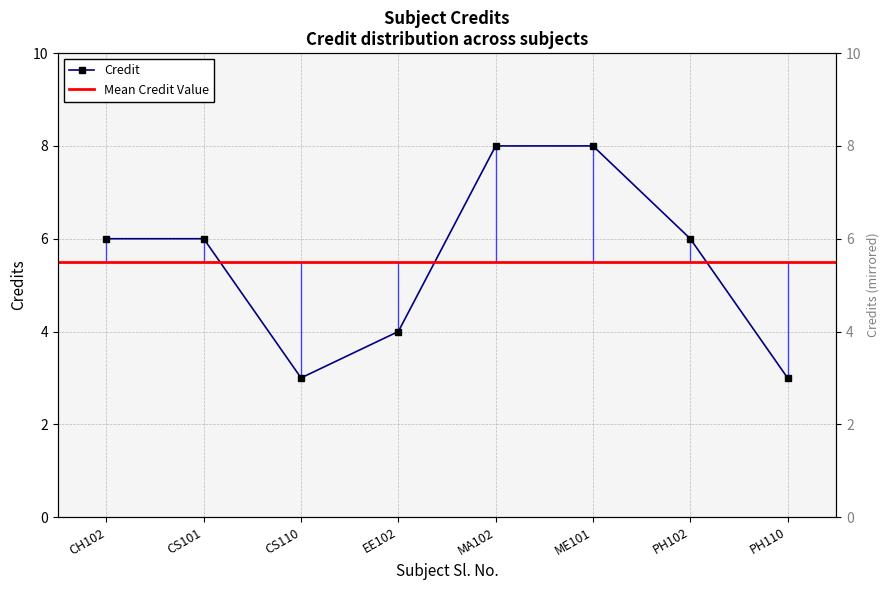

Is it true that the value at ME101 is 11?

False